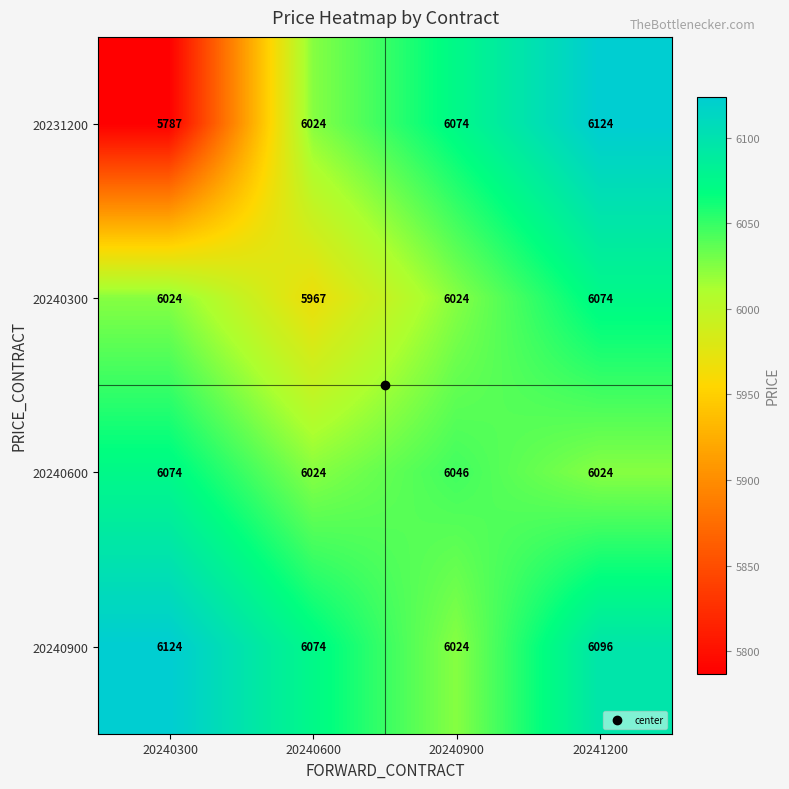

The 20240600 series shows 9795 at 20241200. True or false?

False